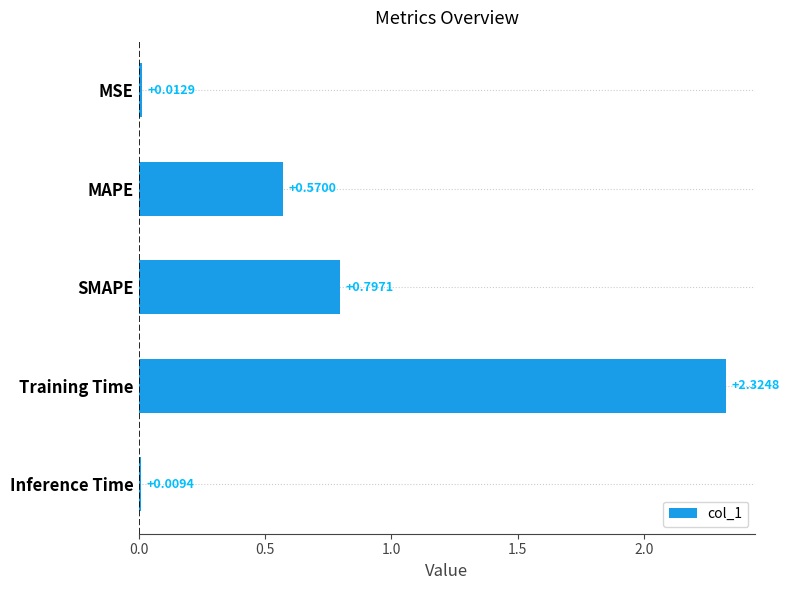

Are the bars grouped side by side (vs. stacked)?

No